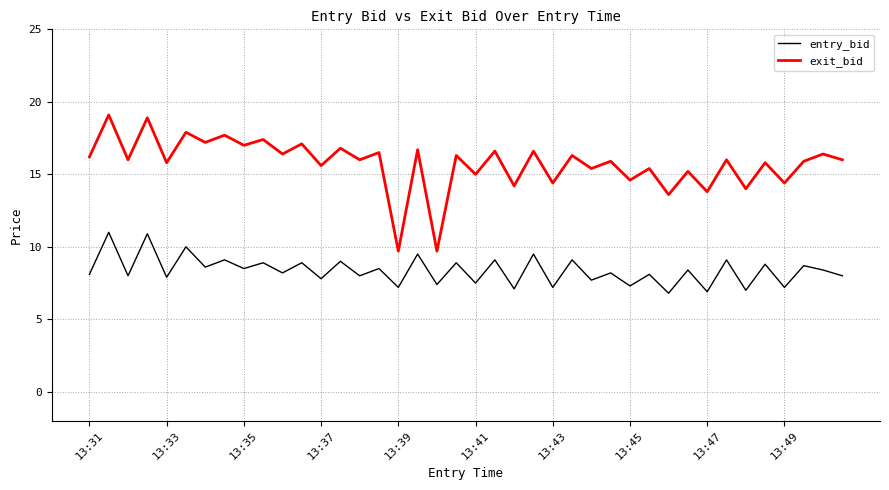

What is the maximum value shown in the chart?

19.1